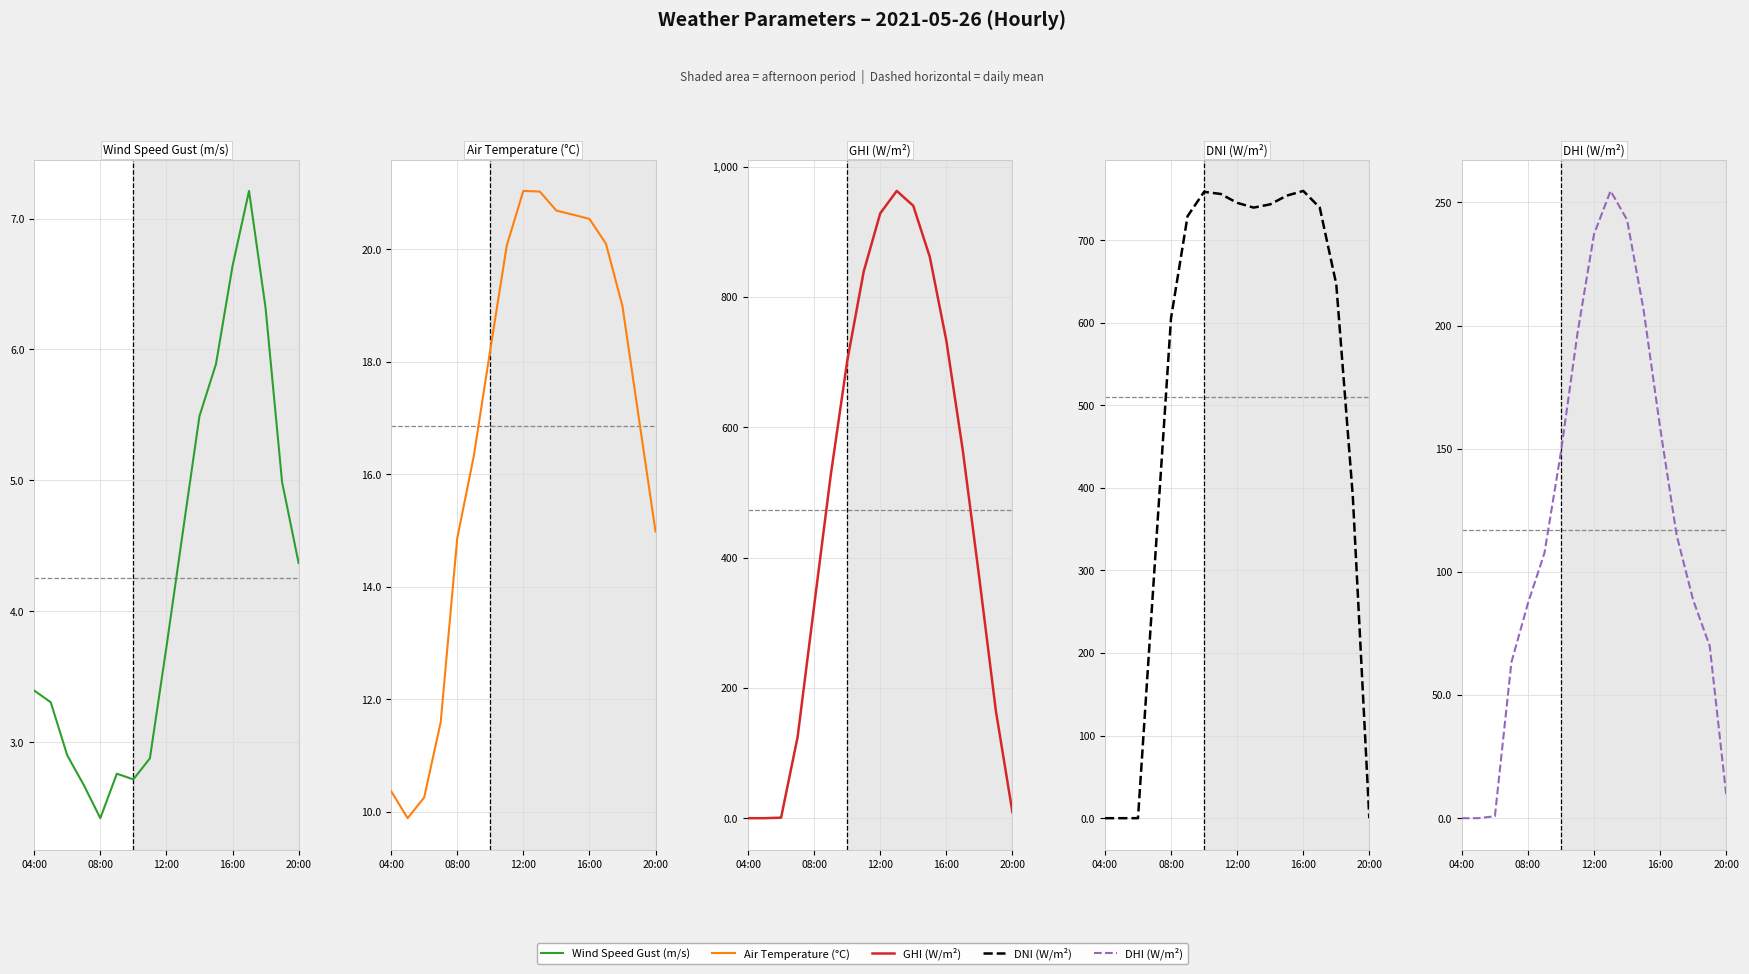

How many interior local peaks does the temp_air series have?

1